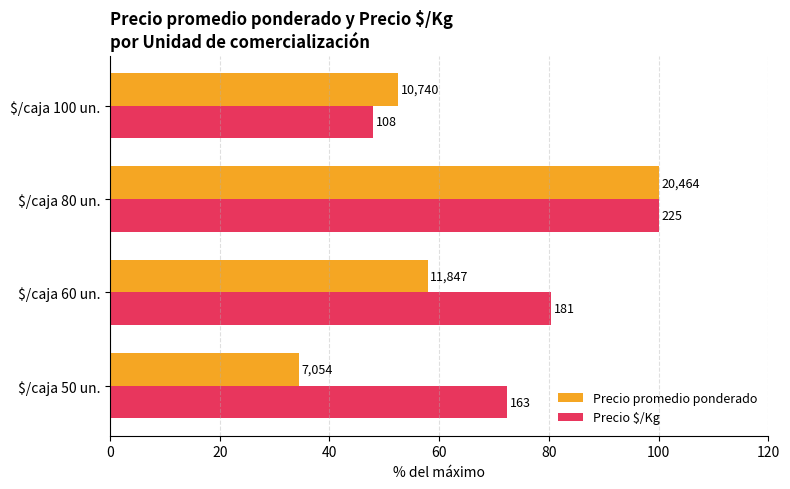

What are all the series names shown in the legend?

Precio promedio ponderado, Precio $/Kg